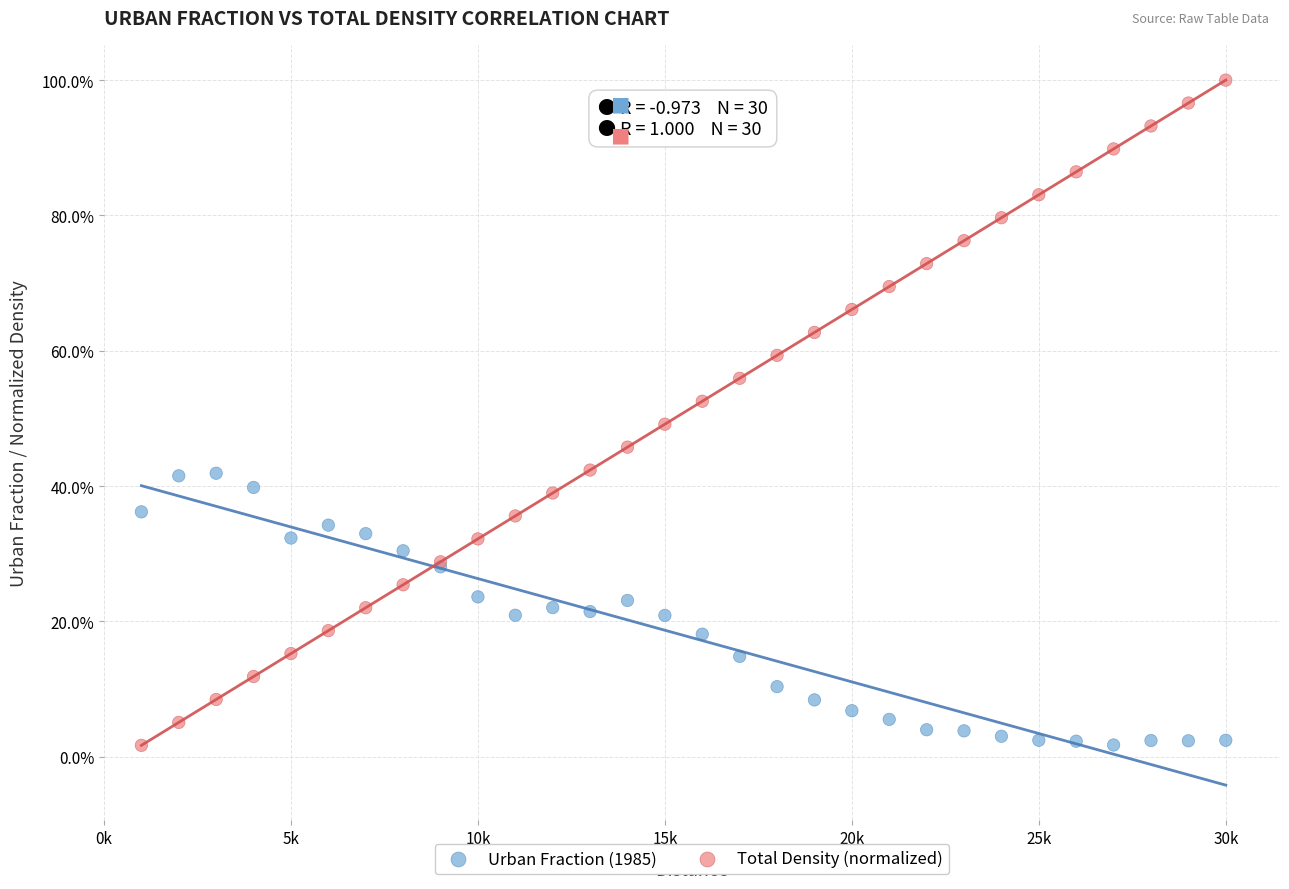

Which series contains the highest Y value?

Total Density (normalized)